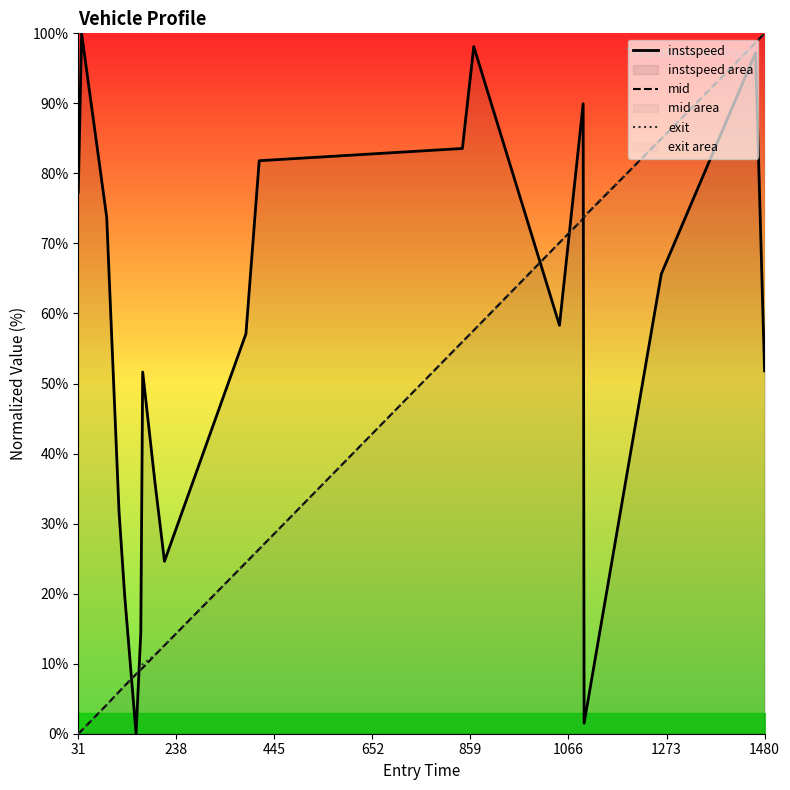

Which series ends up on top after the final intersection of instspeed and exit?

exit